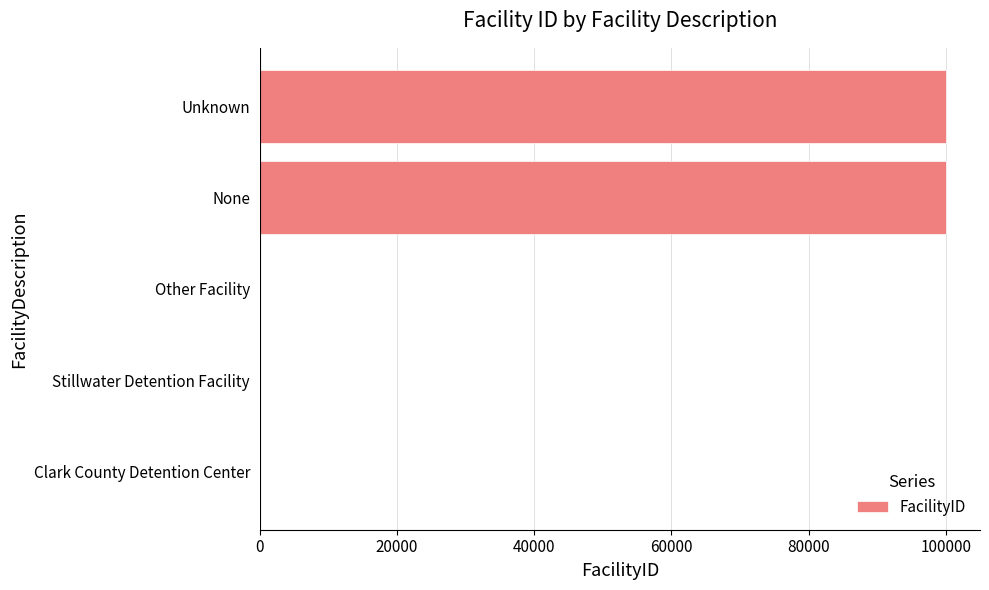

What is the sum of all values?

200003